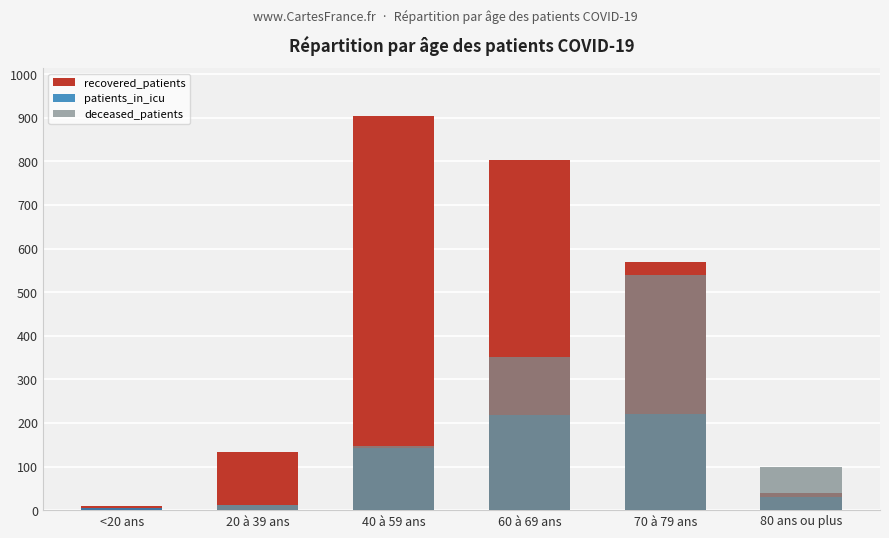

True or false: deceased_patients has a value of 12 at 20 à 39 ans.

True